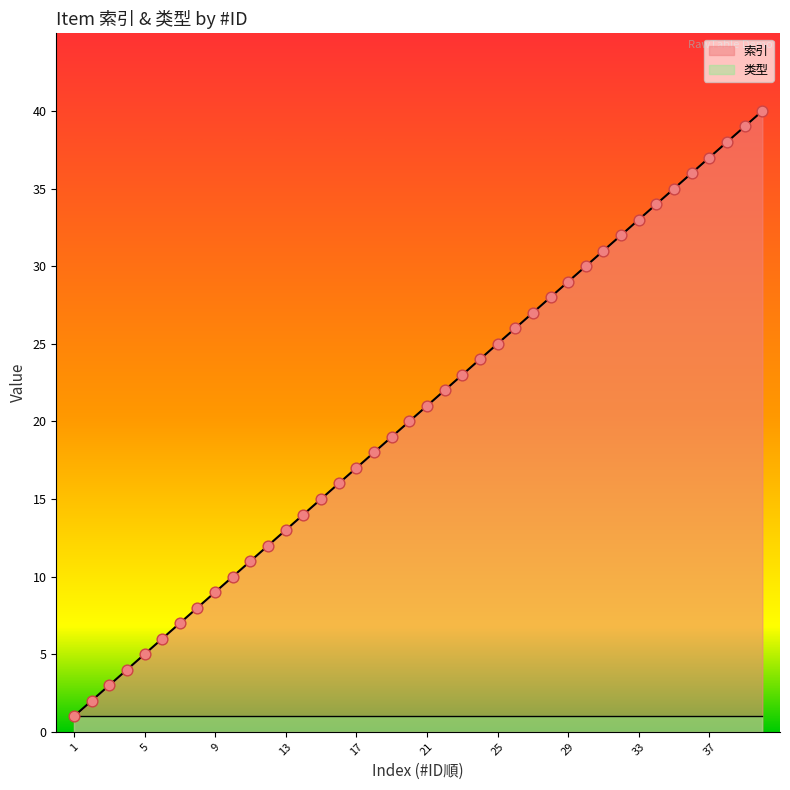

Approximately how many times larger is the value at 21 compared to 25?

0.8